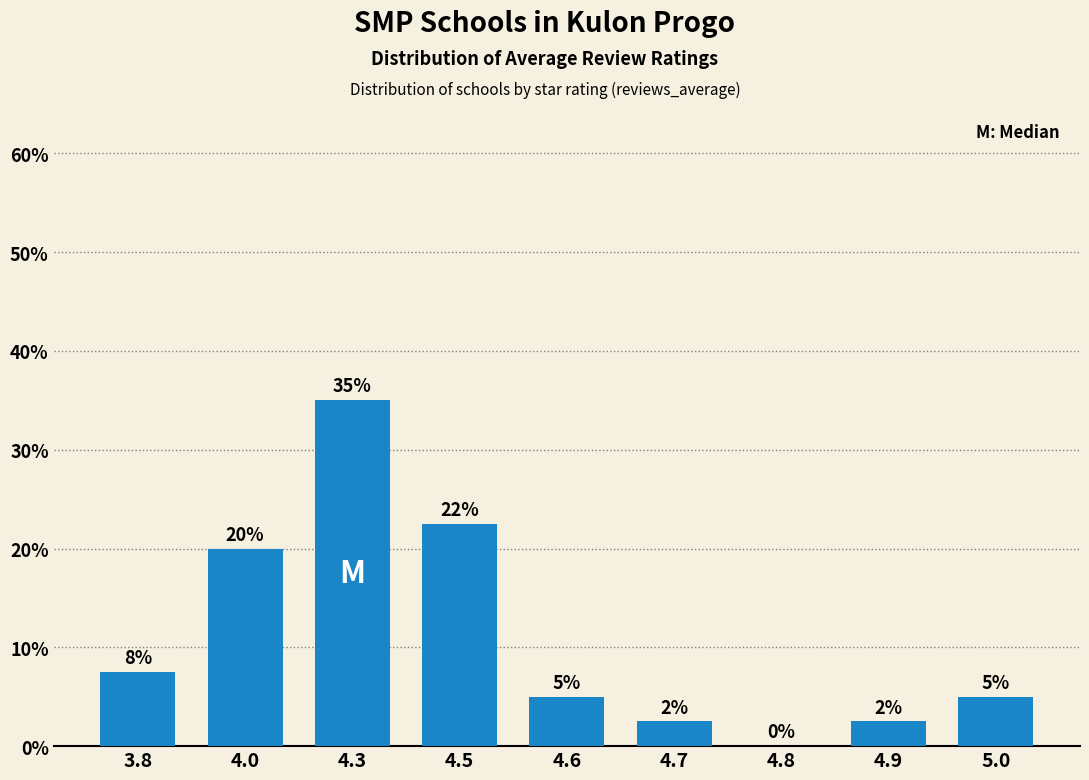

What is the change in value from 4.3 to 4.8?

-35.0